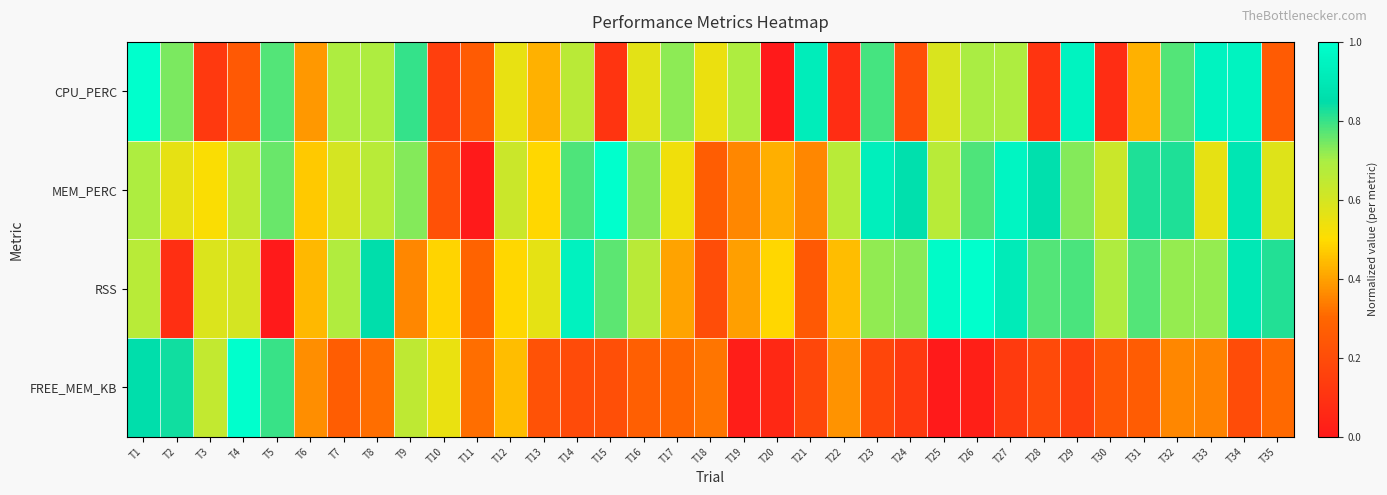

Reading left to right, what are all the values shown in this chart?

CPU_PERC: T1=1.0	T2=0.7	T3=0.1	T4=0.2	T5=0.8	T6=0.4	T7=0.7	T8=0.7	T9=0.8	T10=0.2	T11=0.3	T12=0.6	T13=0.4	T14=0.7	T15=0.1	T16=0.6	T17=0.7	T18=0.5	T19=0.7	T20=0.0	T21=0.9	T22=0.1	T23=0.8	T24=0.2	T25=0.6	T26=0.7	T27=0.7	T28=0.1	T29=0.9	T30=0.1	T31=0.4	T32=0.8	T33=0.9	T34=0.9	T35=0.3
MEM_PERC: T1=0.7	T2=0.6	T3=0.5	T4=0.6	T5=0.8	T6=0.5	T7=0.6	T8=0.7	T9=0.7	T10=0.2	T11=0.0	T12=0.6	T13=0.5	T14=0.8	T15=1.0	T16=0.7	T17=0.5	T18=0.3	T19=0.4	T20=0.4	T21=0.4	T22=0.7	T23=0.9	T24=0.9	T25=0.7	T26=0.8	T27=1.0	T28=0.9	T29=0.7	T30=0.6	T31=0.8	T32=0.8	T33=0.6	T34=0.9	T35=0.6
RSS: T1=0.7	T2=0.1	T3=0.6	T4=0.6	T5=0.0	T6=0.4	T7=0.7	T8=0.9	T9=0.4	T10=0.5	T11=0.3	T12=0.5	T13=0.6	T14=0.9	T15=0.8	T16=0.7	T17=0.4	T18=0.2	T19=0.4	T20=0.5	T21=0.3	T22=0.4	T23=0.7	T24=0.7	T25=1.0	T26=1.0	T27=0.9	T28=0.8	T29=0.8	T30=0.7	T31=0.8	T32=0.7	T33=0.7	T34=0.9	T35=0.8
FREE_MEM_KB: T1=0.9	T2=0.8	T3=0.6	T4=1.0	T5=0.8	T6=0.4	T7=0.3	T8=0.3	T9=0.7	T10=0.5	T11=0.3	T12=0.4	T13=0.2	T14=0.2	T15=0.2	T16=0.3	T17=0.3	T18=0.3	T19=0.0	T20=0.1	T21=0.2	T22=0.4	T23=0.2	T24=0.1	T25=0.0	T26=0.0	T27=0.1	T28=0.2	T29=0.2	T30=0.2	T31=0.3	T32=0.4	T33=0.3	T34=0.2	T35=0.3